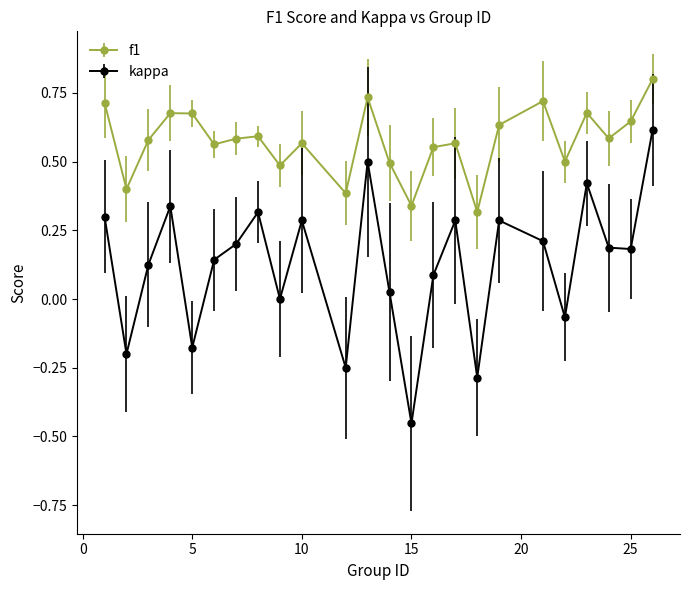

Which series has the largest total across all categories?

f1